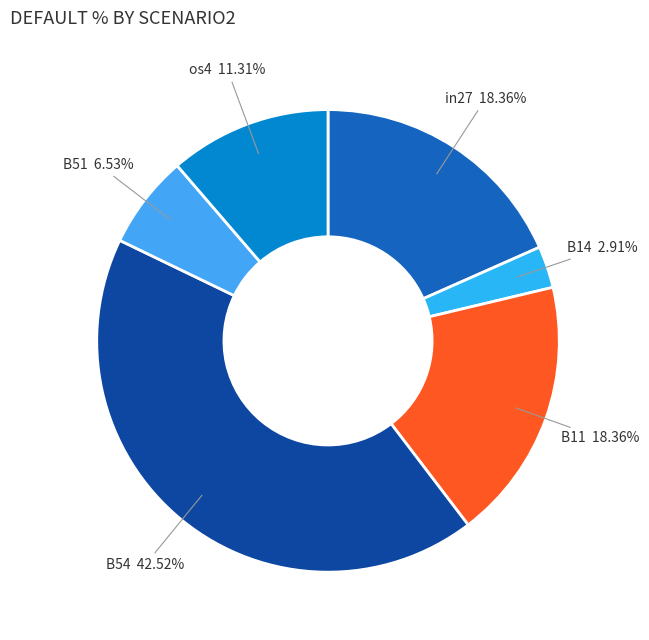

What is the smallest slice in the pie chart?

B14